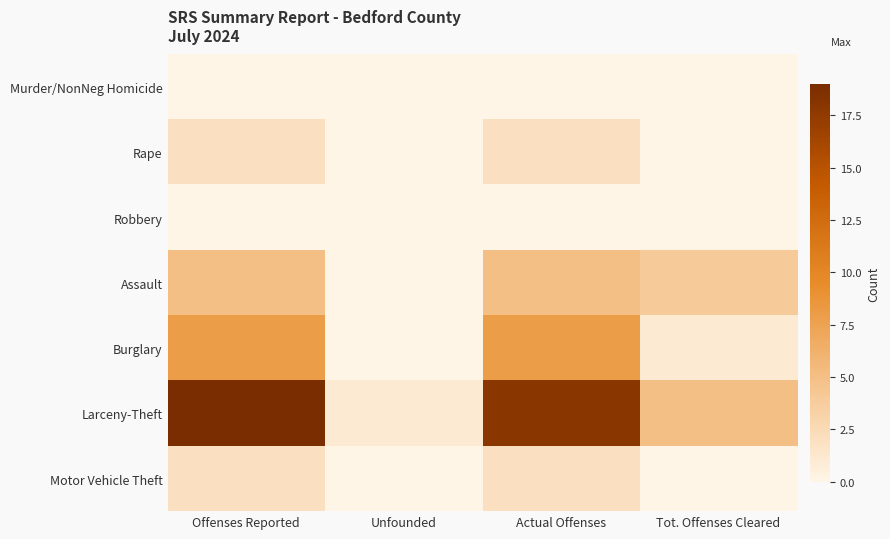

Which series has the widest spread of values?

Larceny-Theft